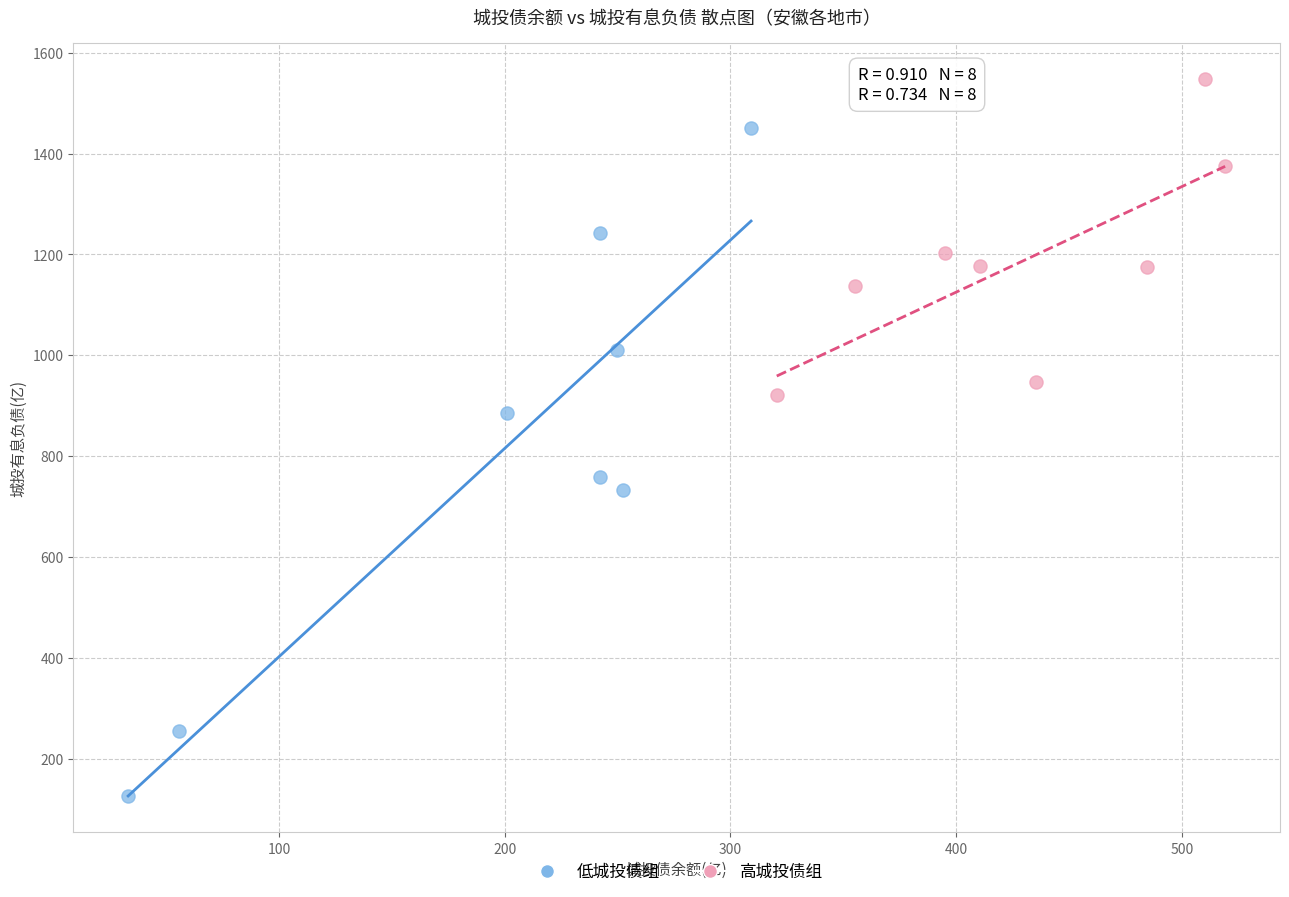

Which series contains the highest Y value?

高城投债组